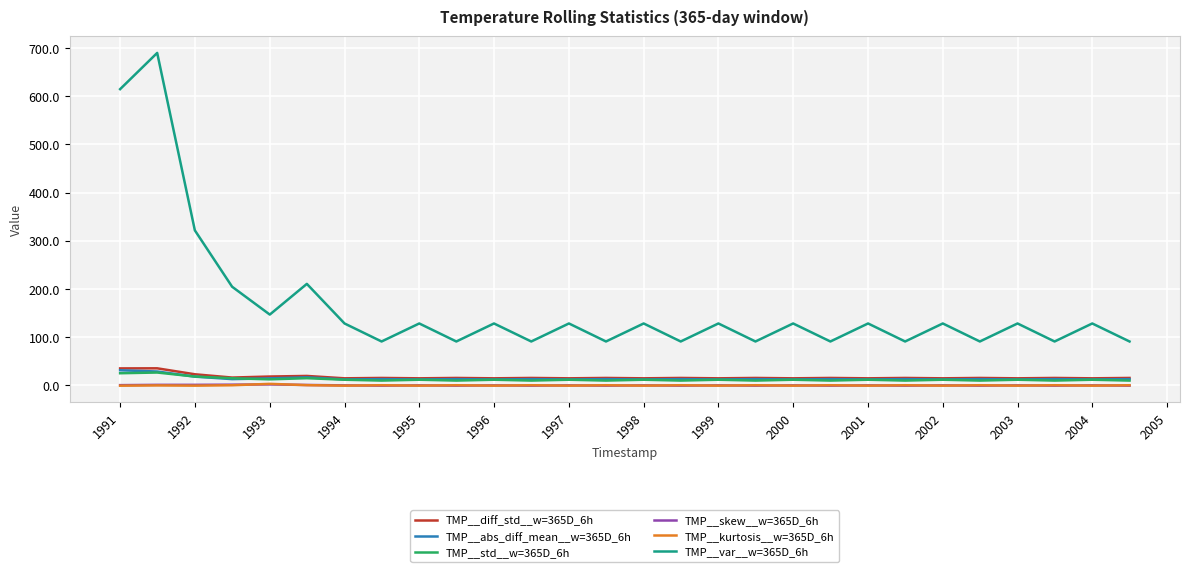

At how many categories does at least one series exceed 473?

2